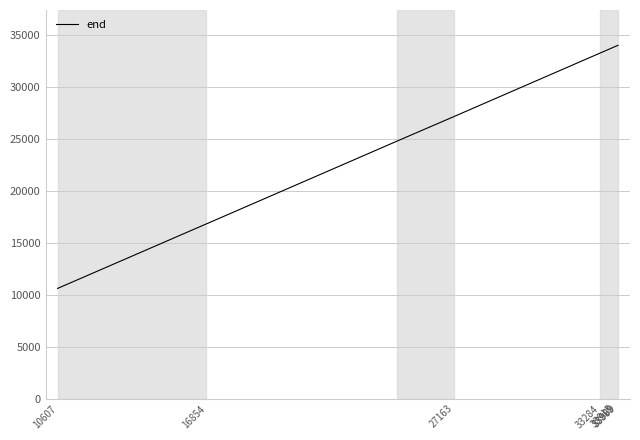

What is the smallest value displayed?

10618